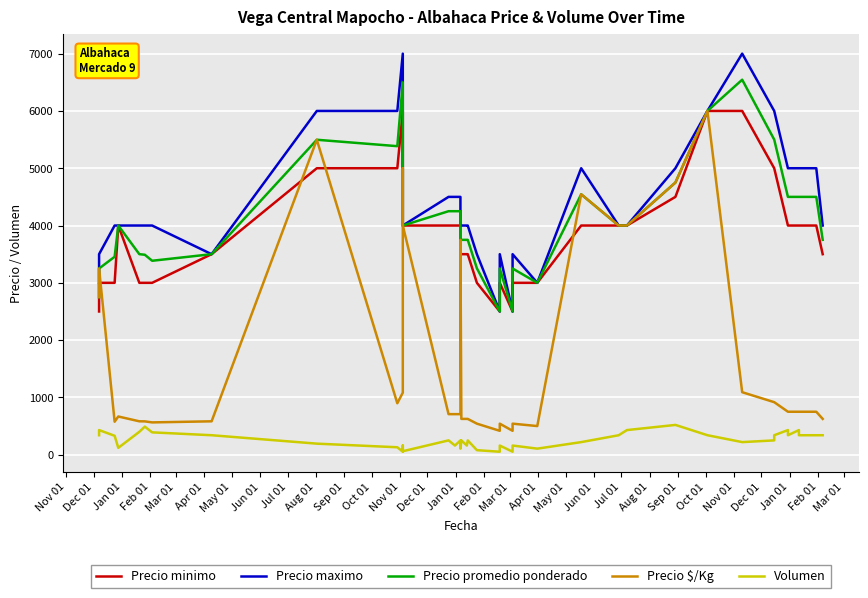

What is the difference between the highest and lowest values at May 01?

3610